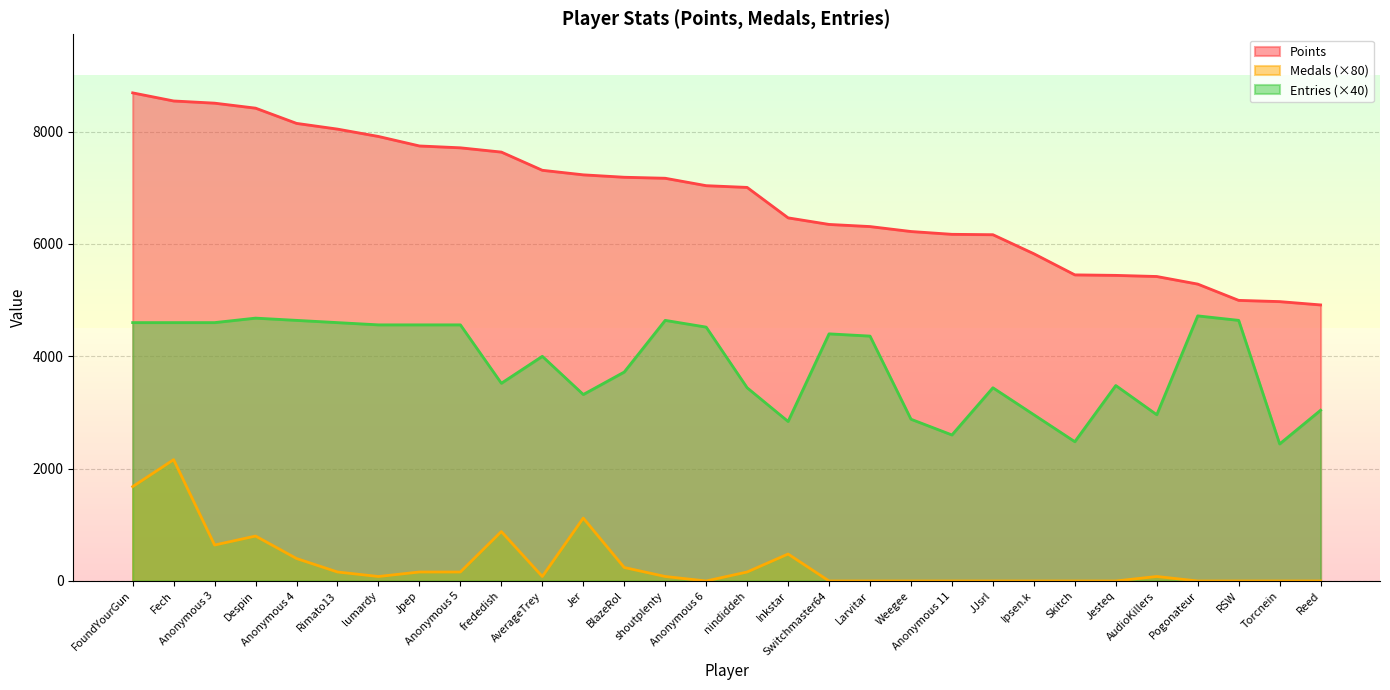

Which label corresponds to the smallest value in the chart?

Anonymous 6